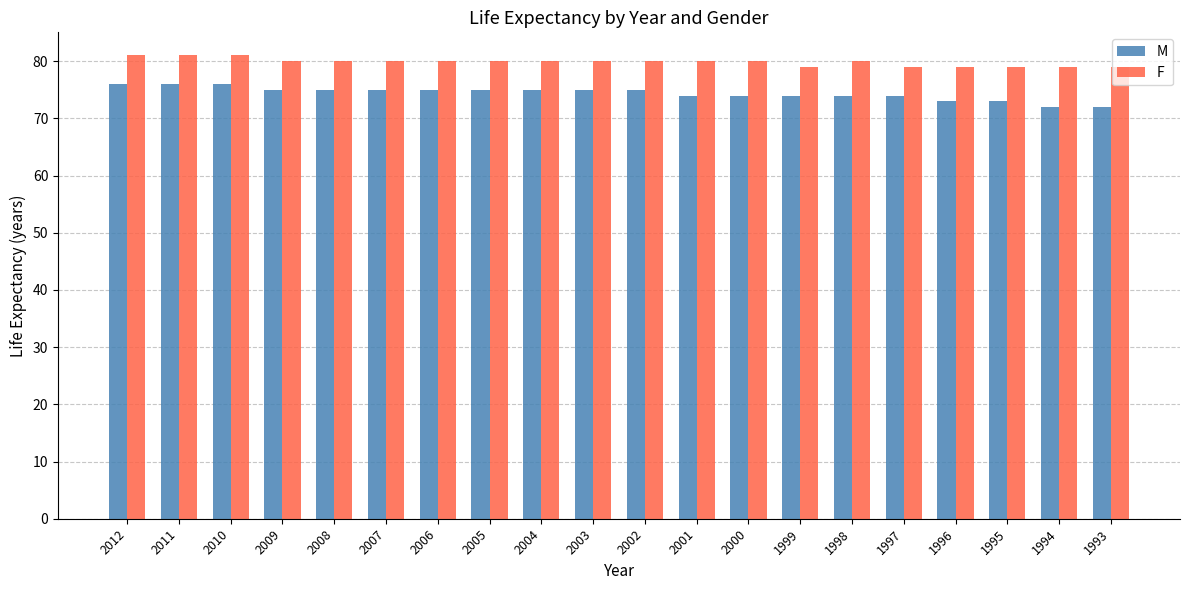

What is the spread (max minus min) of values at 2011?

5